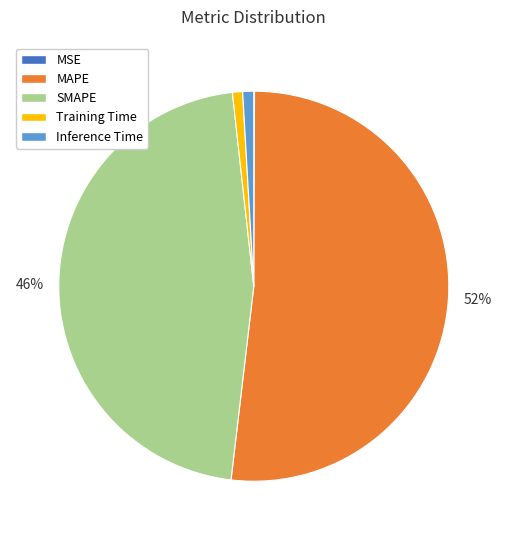

The MAPE slice represents 42% of the pie. True or false?

False